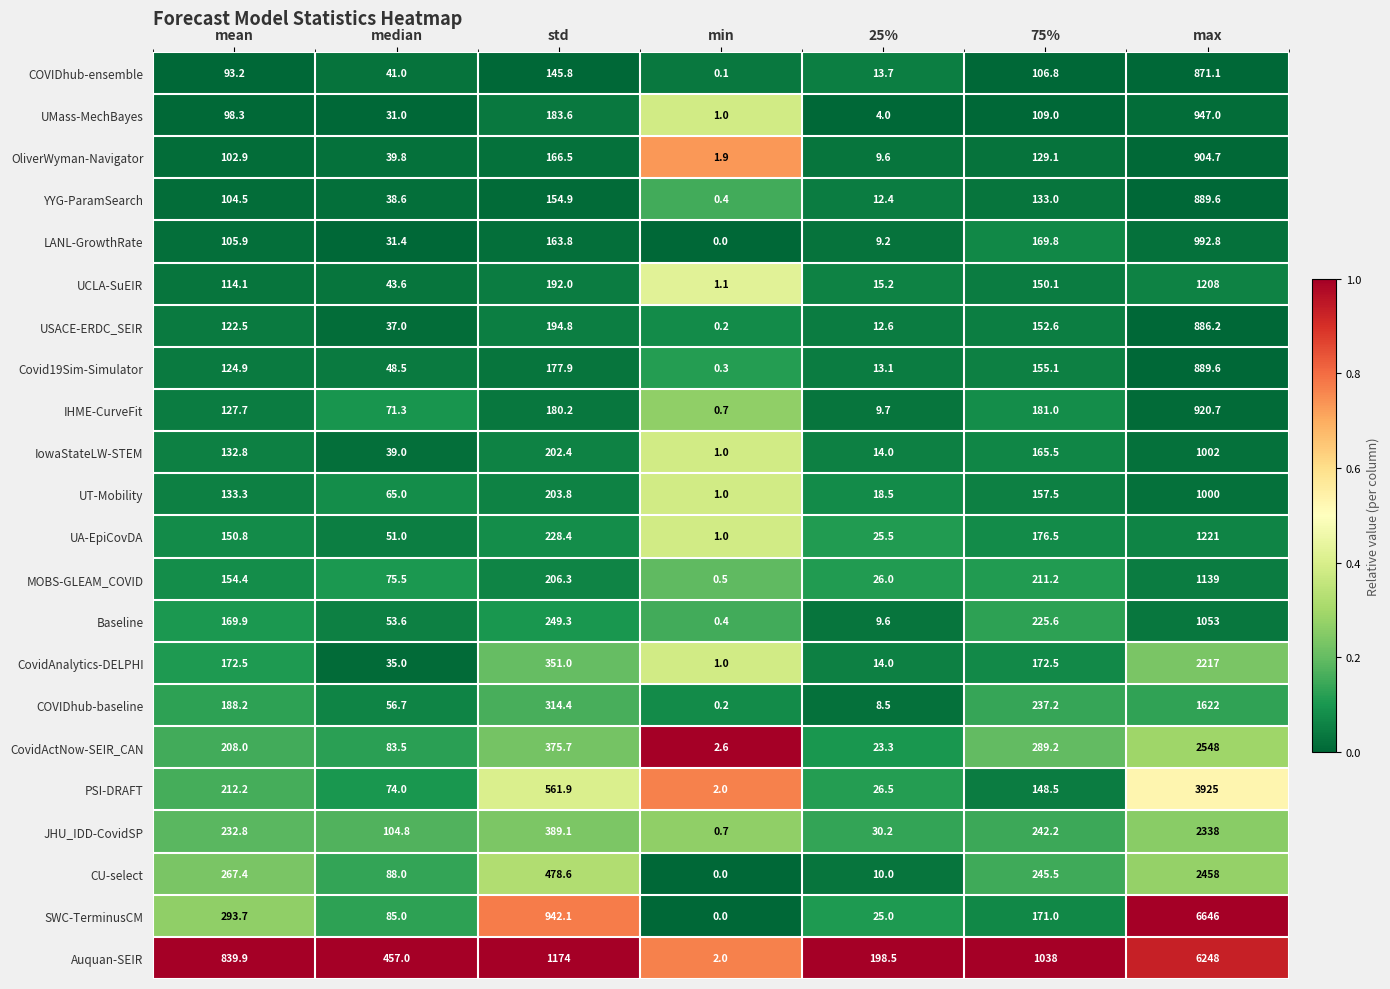

Which series changed the most between median and 25%?

Auquan-SEIR